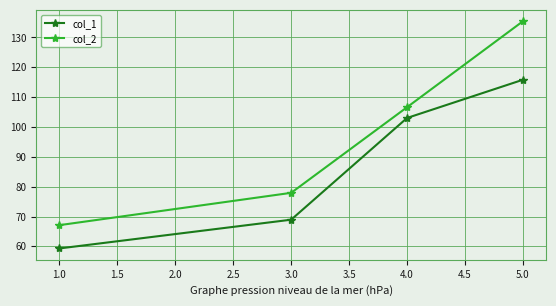

The value of col_2 at 1.0 is 67.1. True or false?

True